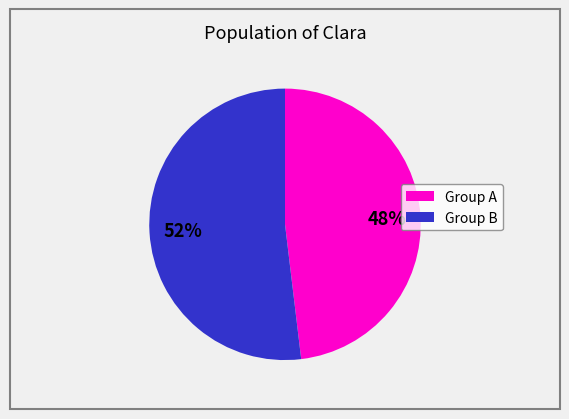

To the nearest percent, what is the average slice percentage?

50%